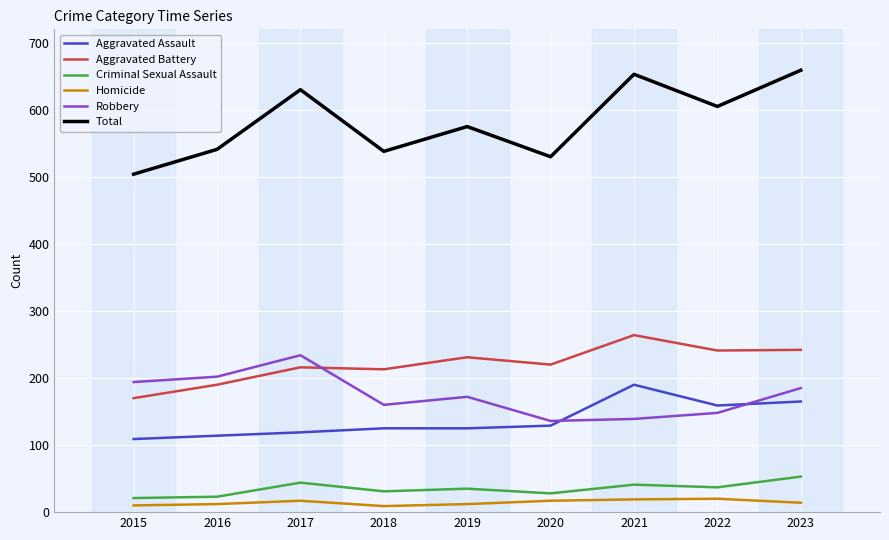

List the series in order of their peak value, highest first.

Total, Aggravated Battery, Robbery, Aggravated Assault, Criminal Sexual Assault, Homicide